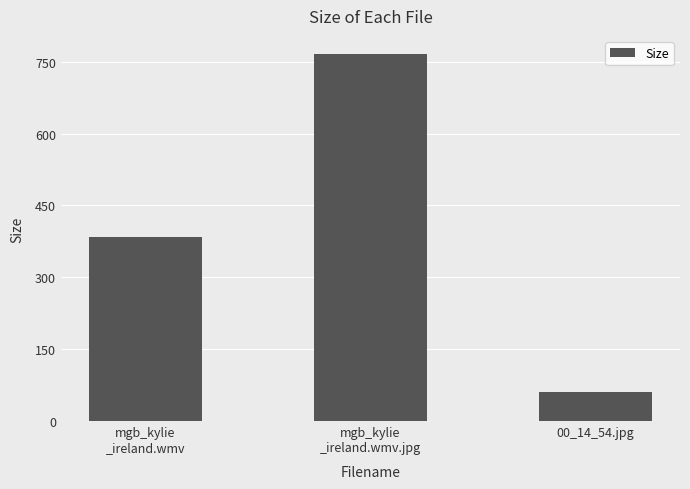

Rank the categories by value from lowest to highest.

00_14_54.jpg, mgb_kylie
_ireland.wmv, mgb_kylie
_ireland.wmv.jpg